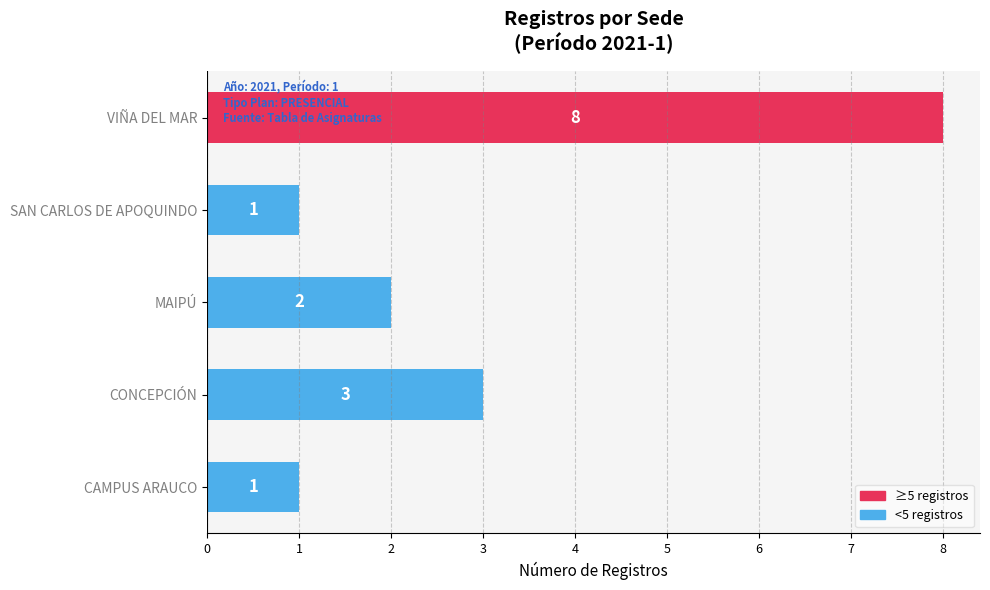

Are the bars horizontal?

Yes